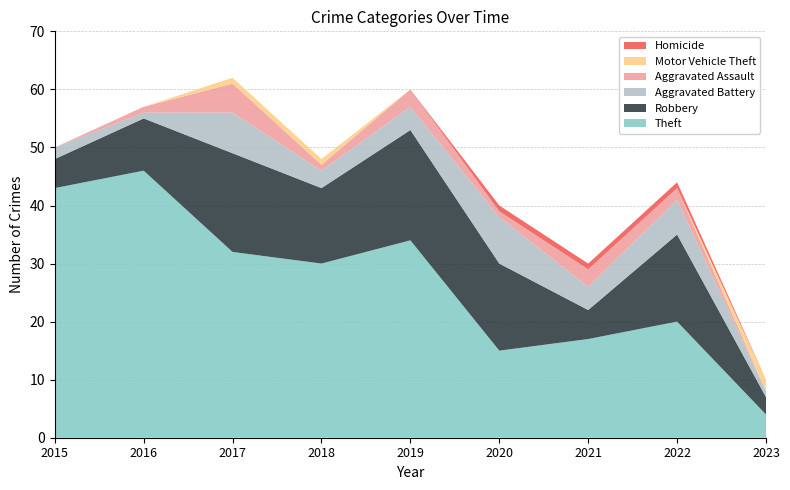

Reading left to right, extract all data points from this chart.

Theft: 43	46	32	30	34	15	17	20	4
Robbery: 5	9	17	13	19	15	5	15	3
Aggravated Battery: 2	1	7	3	4	8	4	6	1
Aggravated Assault: 0	1	5	1	3	1	3	2	0
Motor Vehicle Theft: 0	0	1	1	0	0	0	0	2
Homicide: 0	0	0	0	0	1	1	1	0